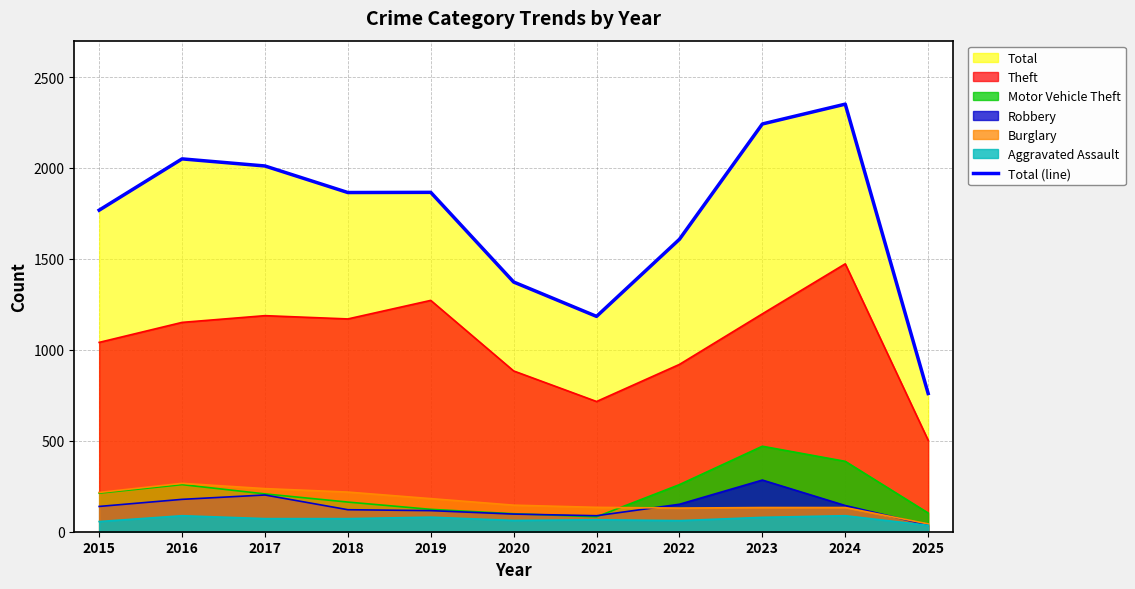

Does the chart have visible grid lines?

Yes